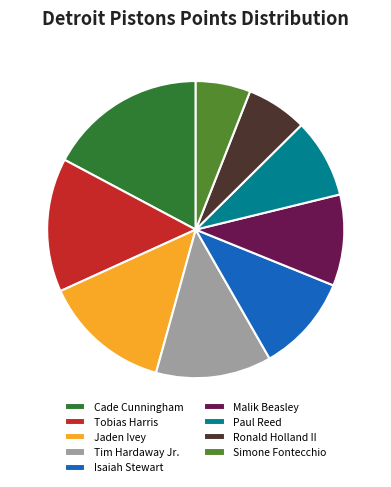

What is the smallest slice in the pie chart?

Simone Fontecchio